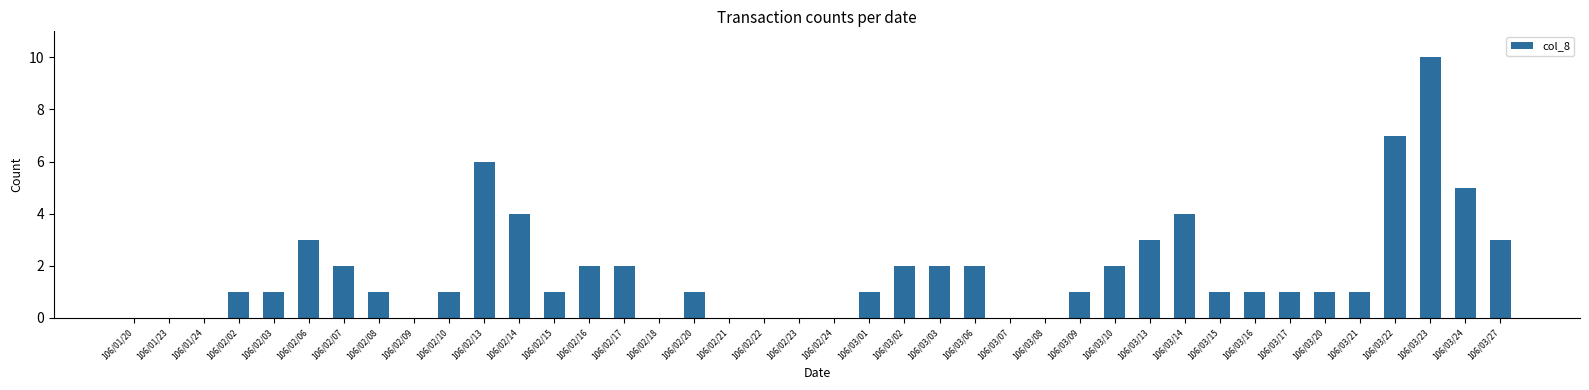

What is the sum of all values?

72